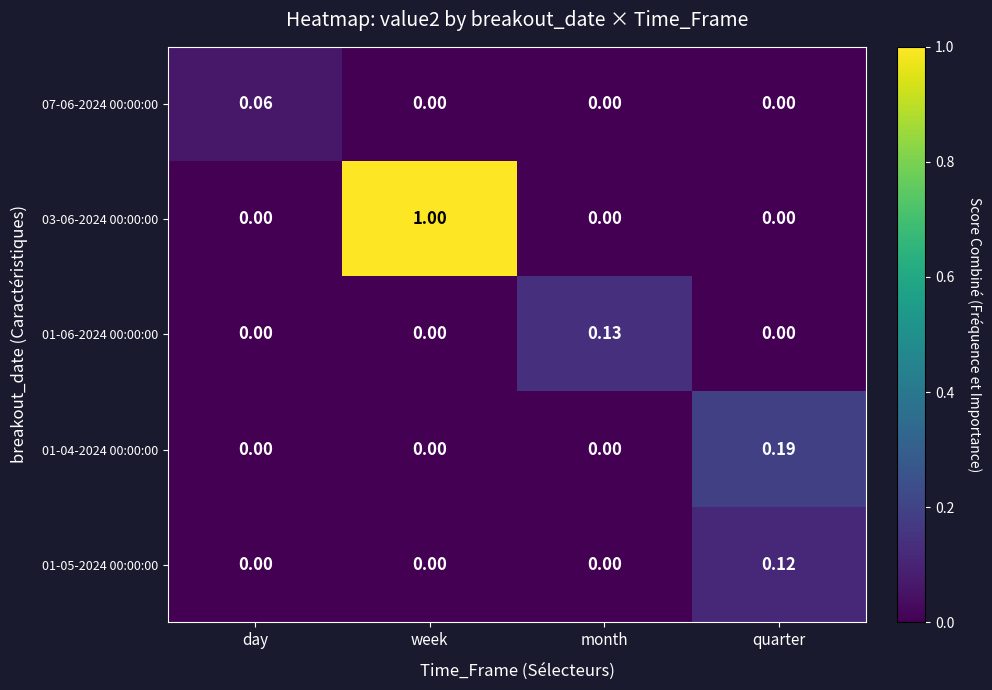

At which category is the sum across all series the highest?

week